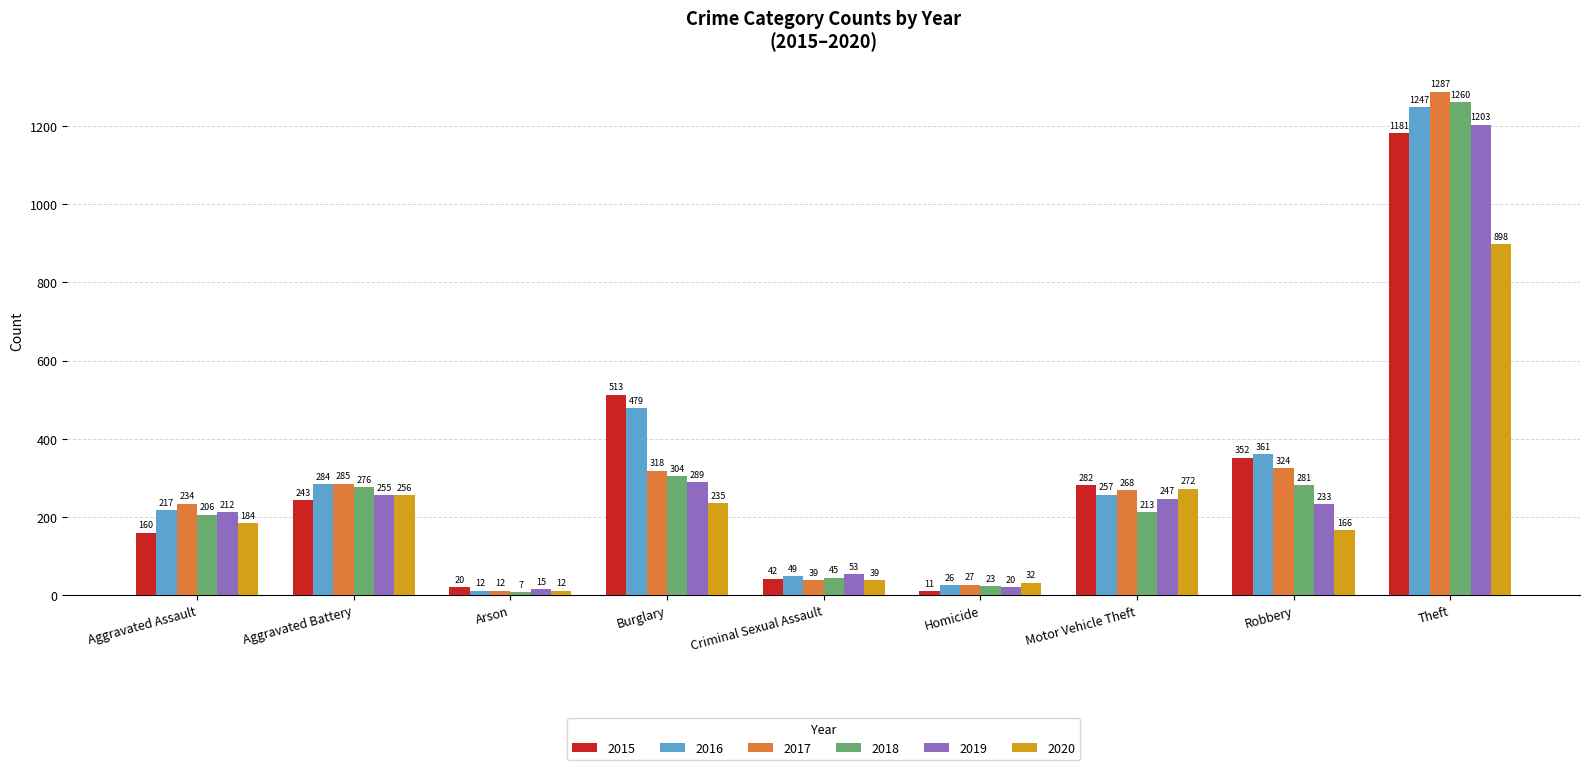

What is the maximum value for 2017?

1287